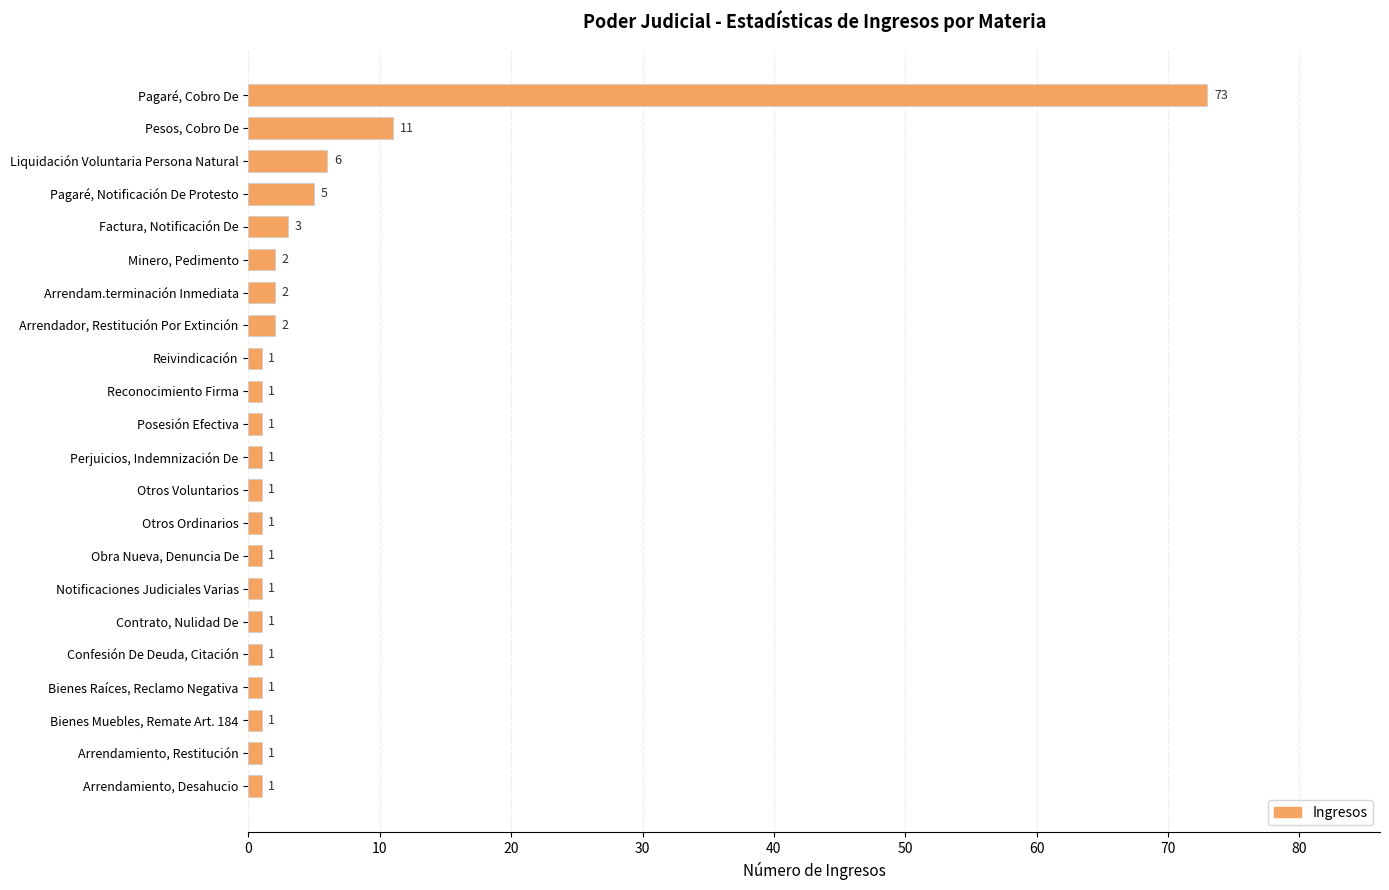

What is the value of the 7th bar from the top?

2